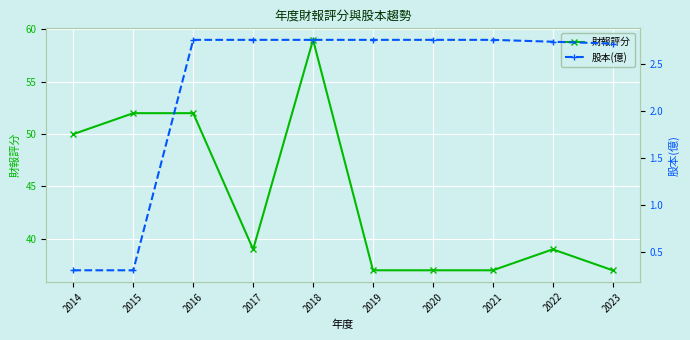

What is the highest value of the 財報評分 series?

59